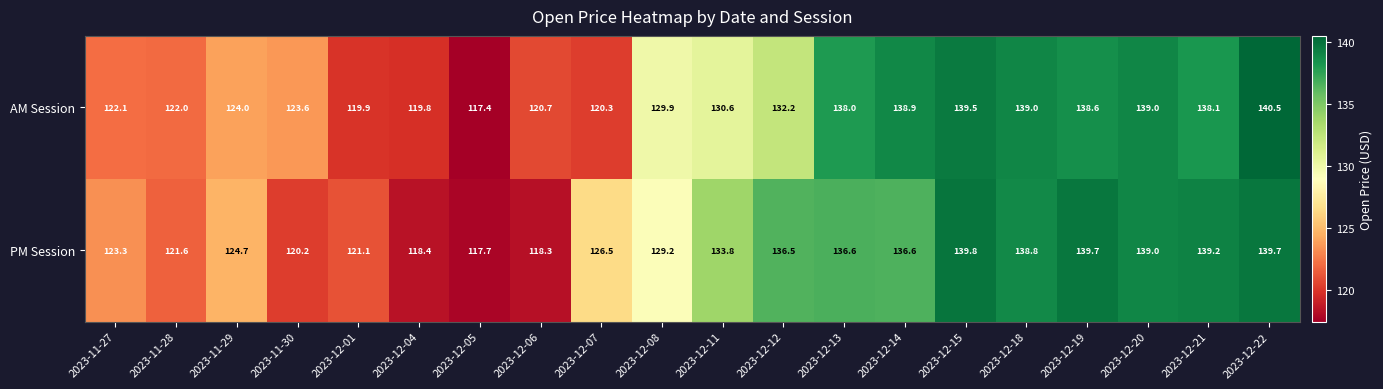

True or false: PM Session has a value of 86.6 at 2023-12-19.

False